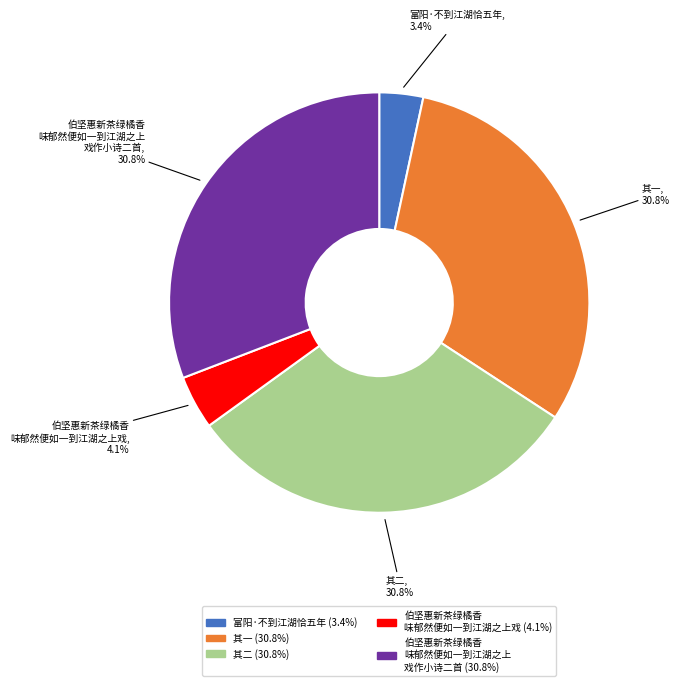

To the nearest percent, what is the difference between the largest and smallest slice percentages?

27%